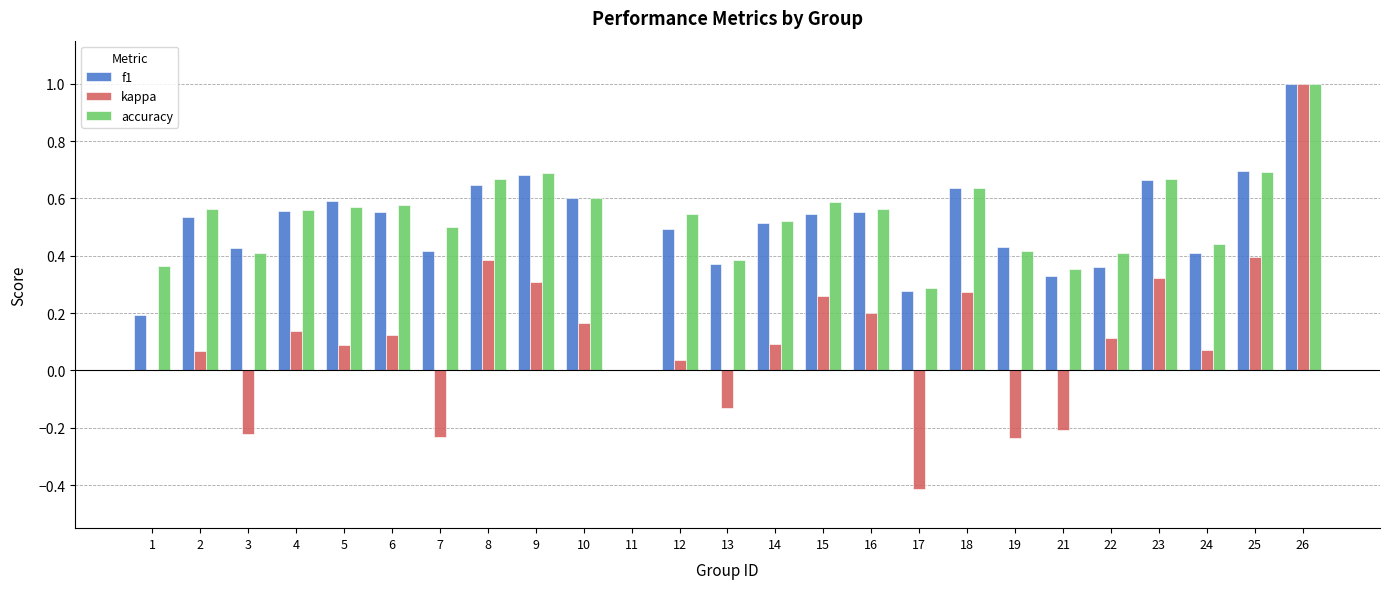

What is the sum of the f1 values at 23 and 15?

1.2